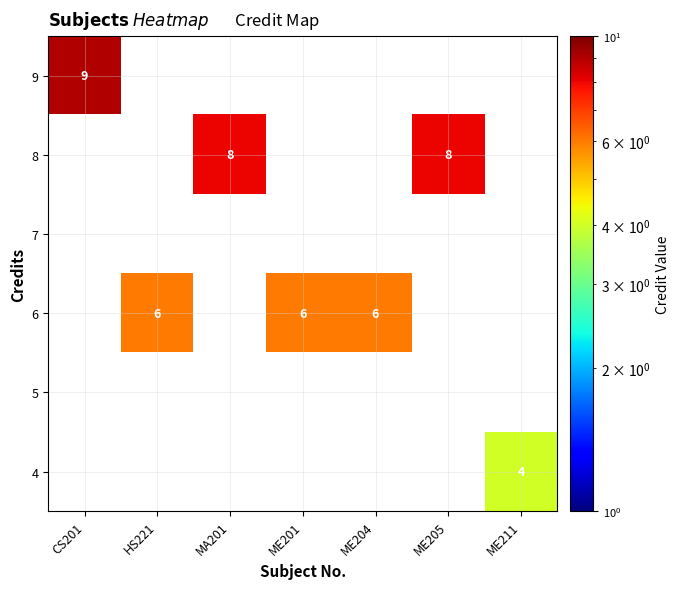

What is the minimum value shown in the chart?

4.0